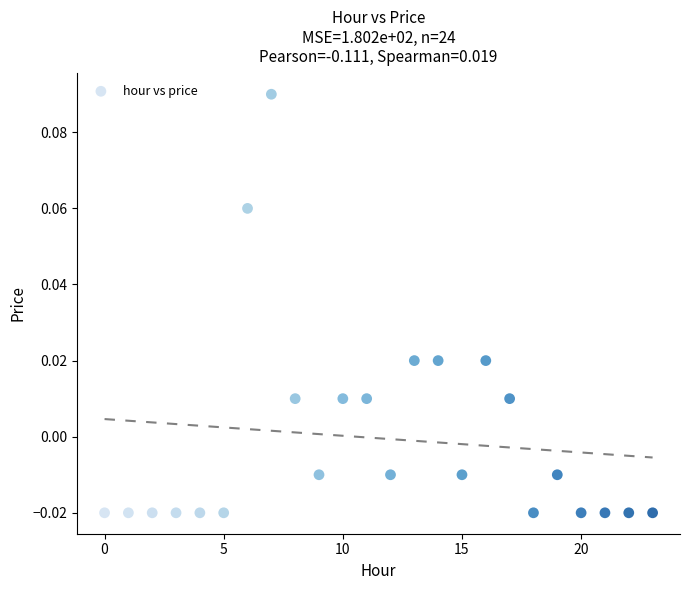

How many data points are displayed?

24